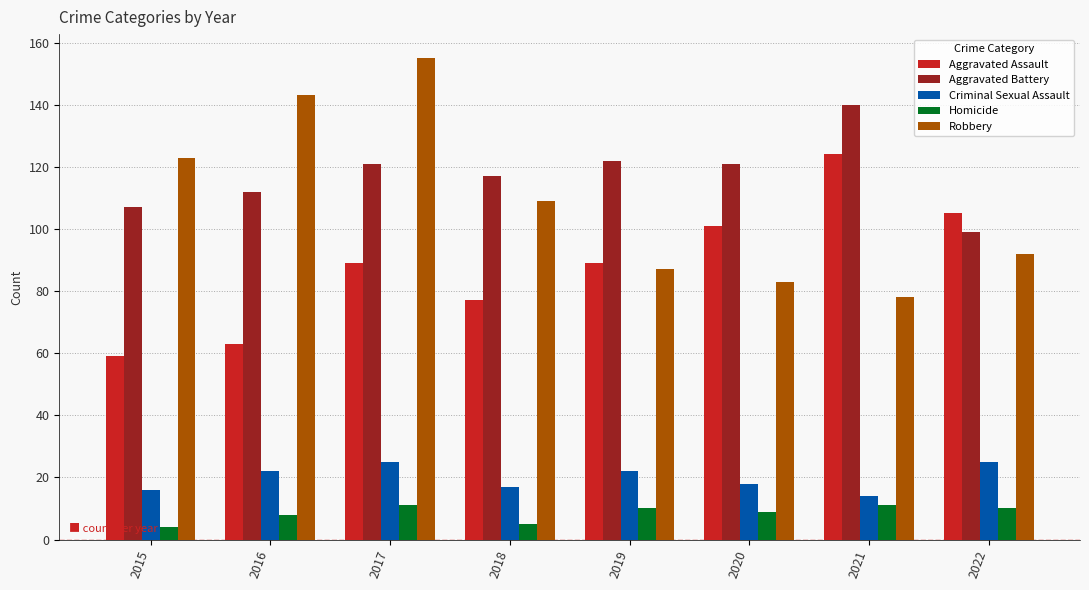

Rank the series at 2016 from lowest to highest value.

Homicide, Criminal Sexual Assault, Aggravated Assault, Aggravated Battery, Robbery